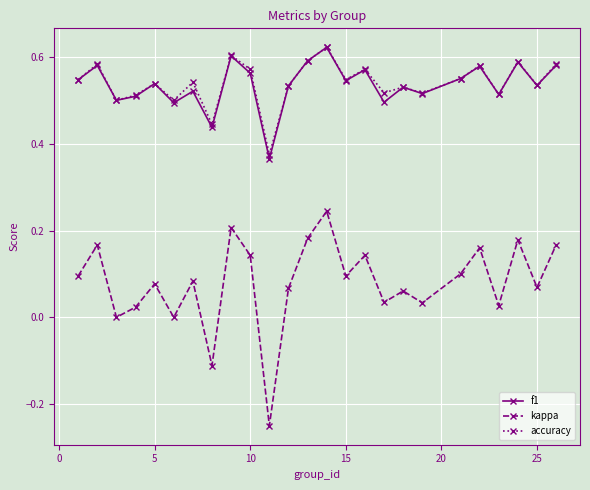

True or false: f1 and kappa intersect in this chart.

False